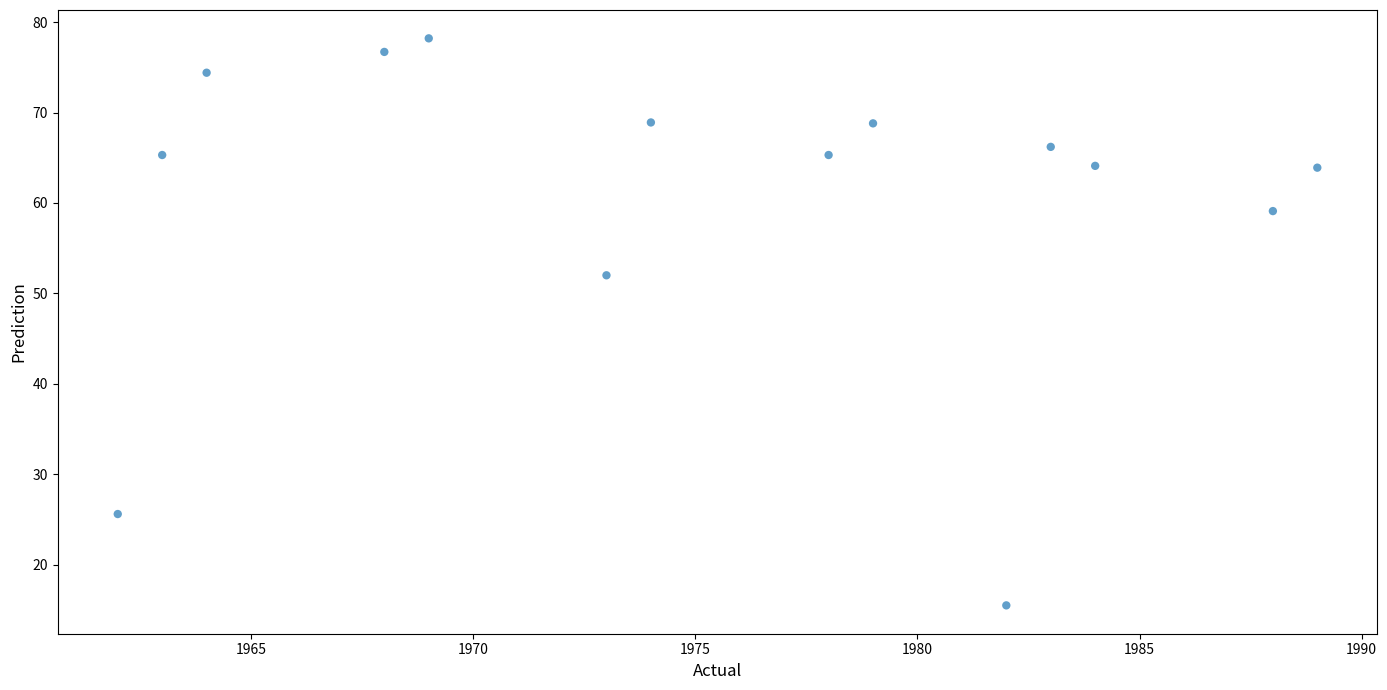

What is the range of Y values (max minus min)?

62.7